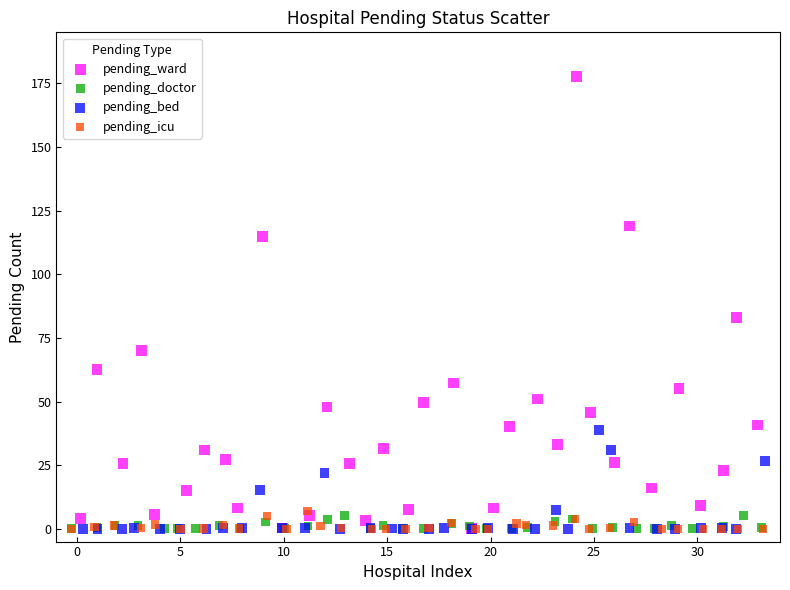

Which series contains the highest Y value?

pending_ward